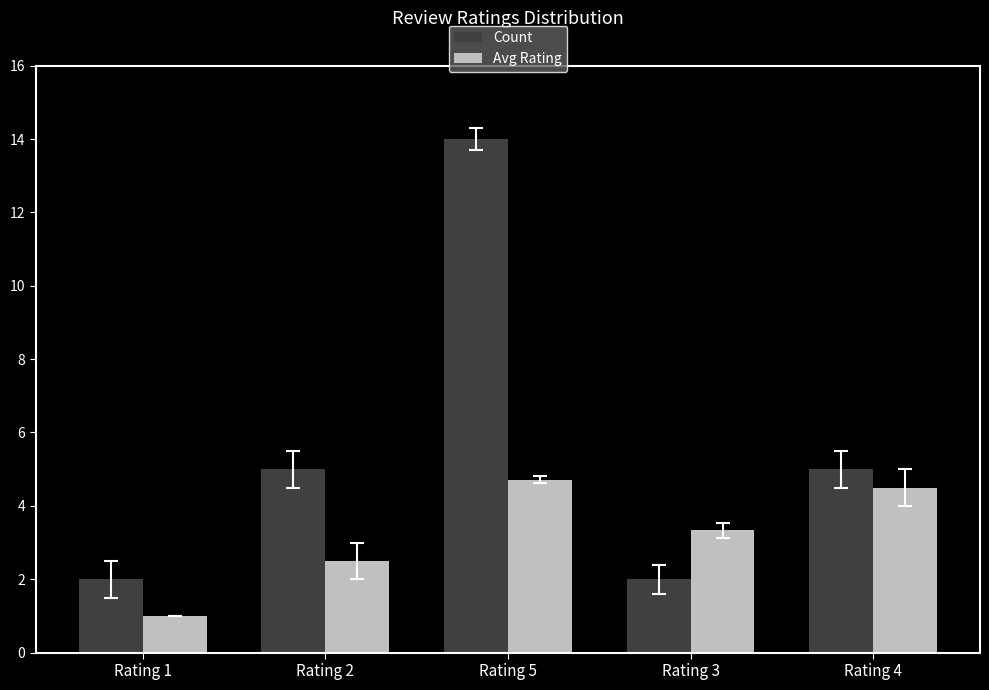

Reading left to right, extract all data points from this chart.

Count: Rating 1=2.0	Rating 2=5.0	Rating 5=14.0	Rating 3=2.0	Rating 4=5.0
Avg Rating: Rating 1=1.0	Rating 2=2.5	Rating 5=4.7	Rating 3=3.3	Rating 4=4.5